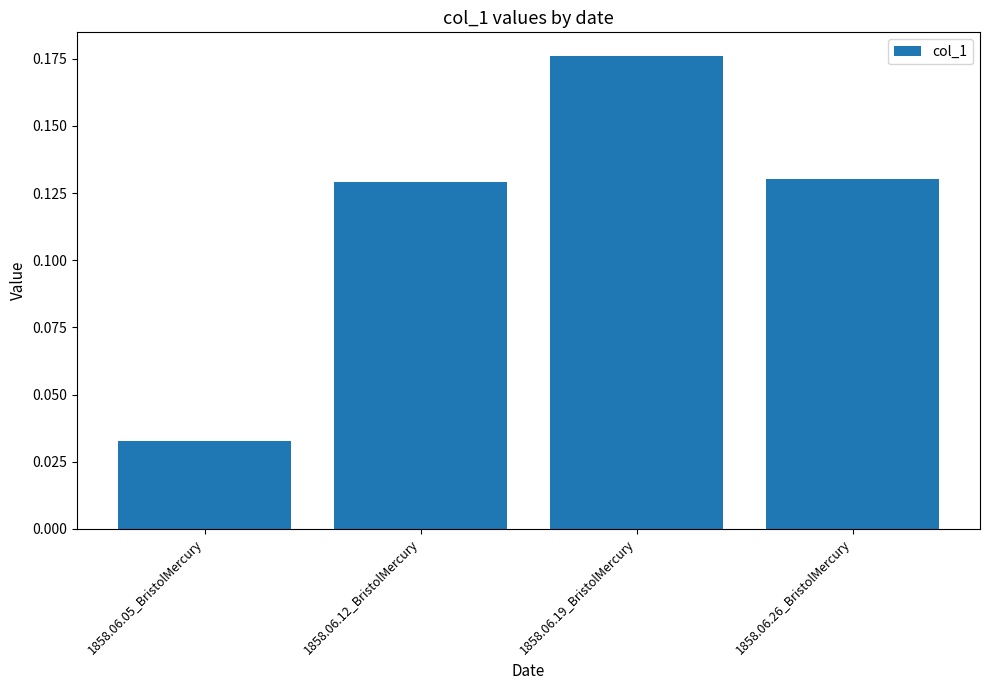

How many values are between 0 and 1?

4